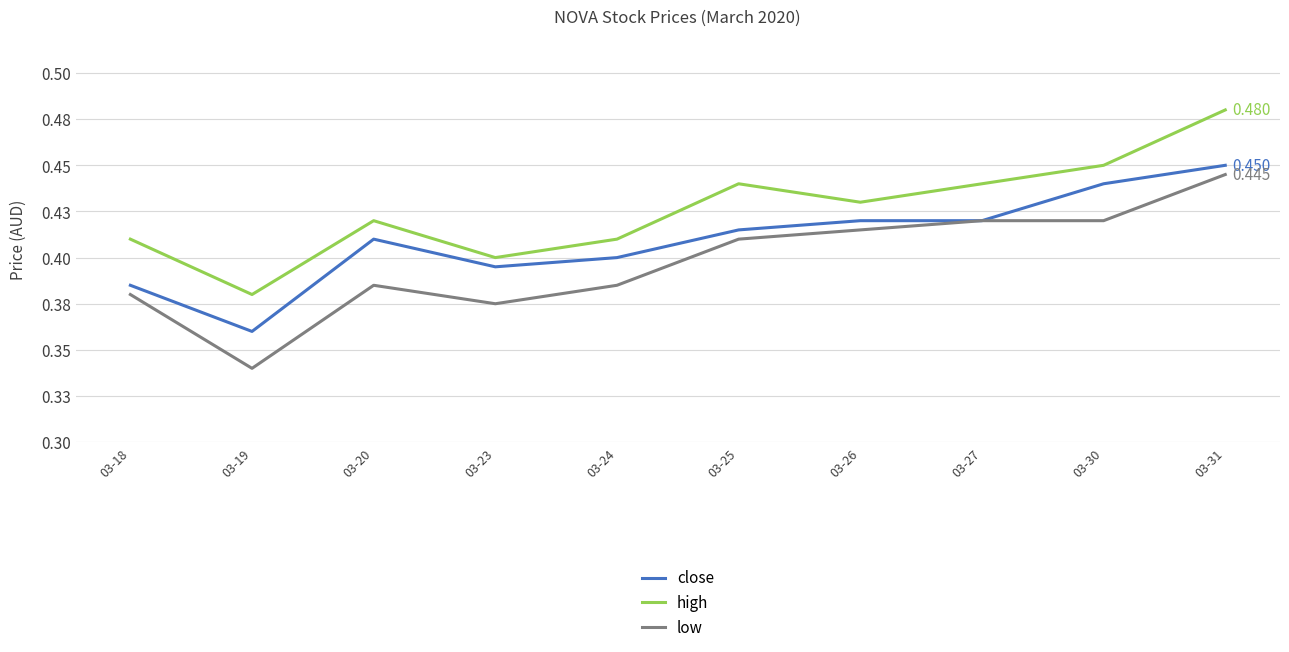

Count the low values in the range 0 to 1.

10